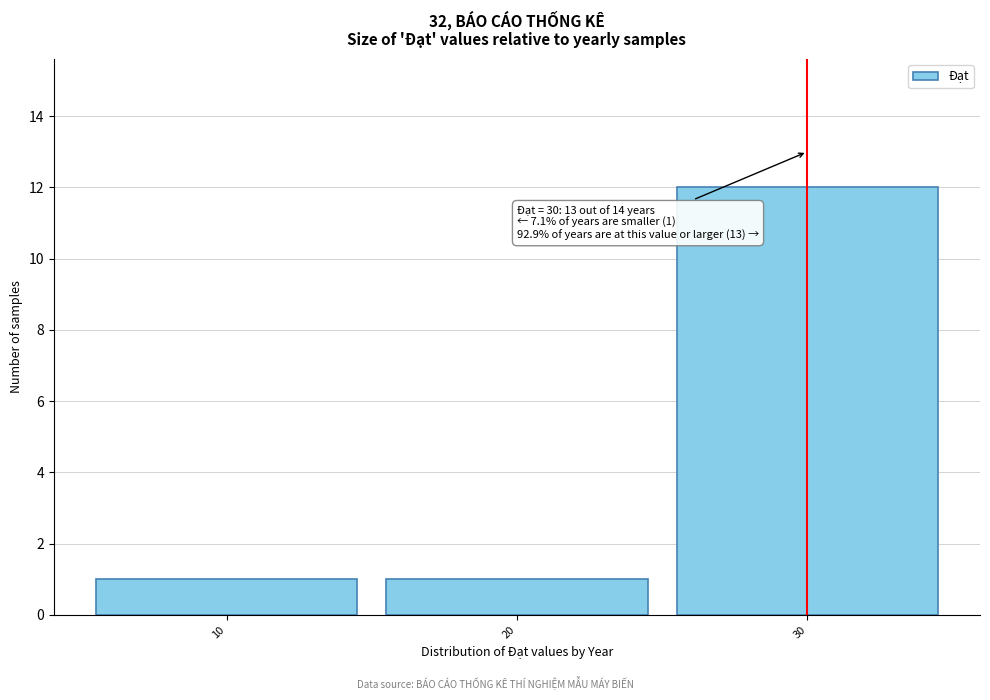

Reading left to right, extract all data points from this chart.

1	1	12